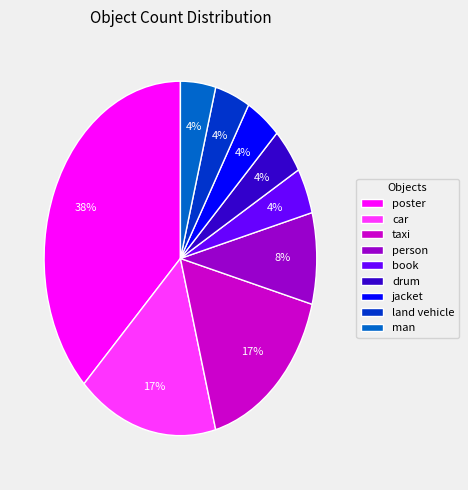

Which slice is the largest?

poster